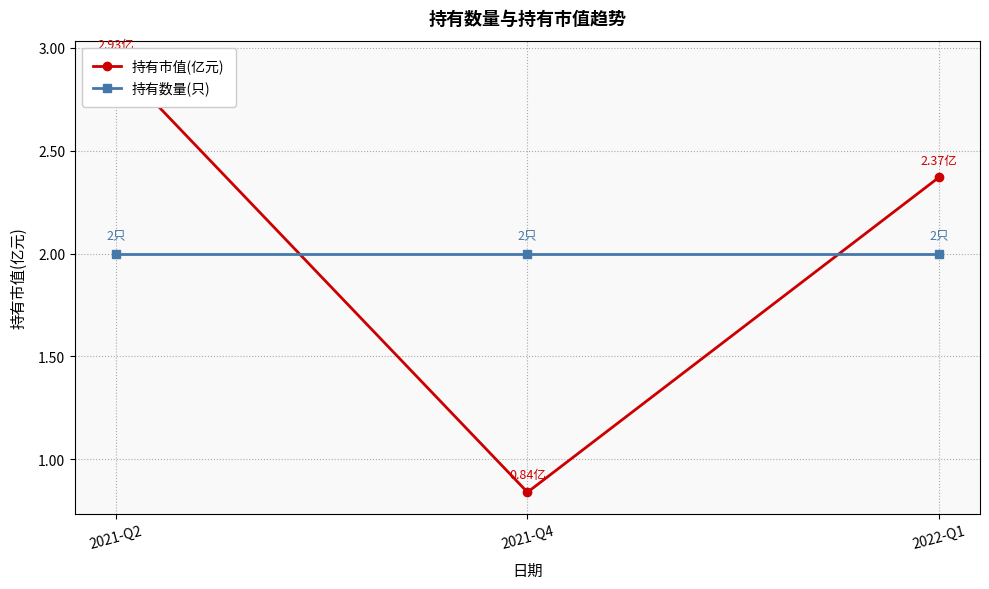

Count the 持有市值(亿元) values in the range 0 to 2.

1